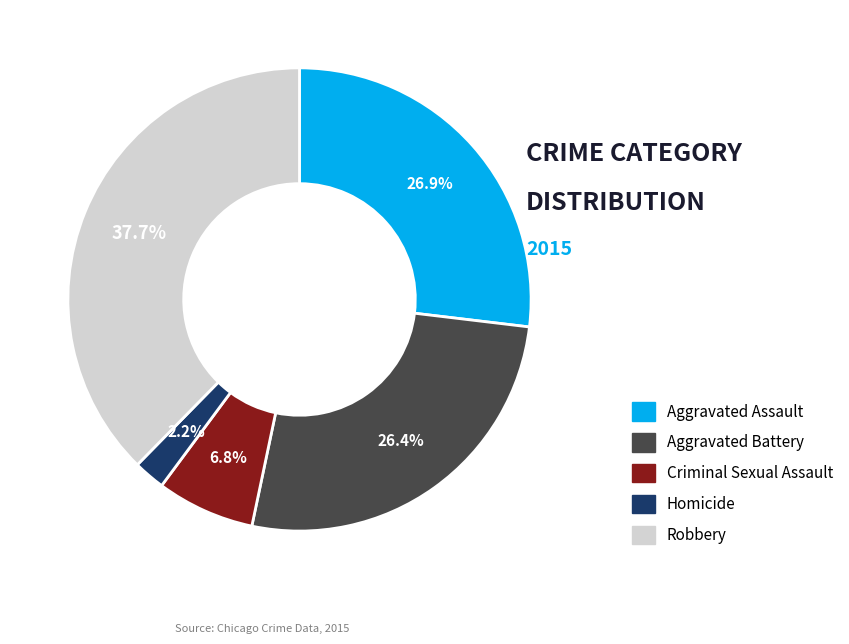

Which slice is the smallest?

Homicide